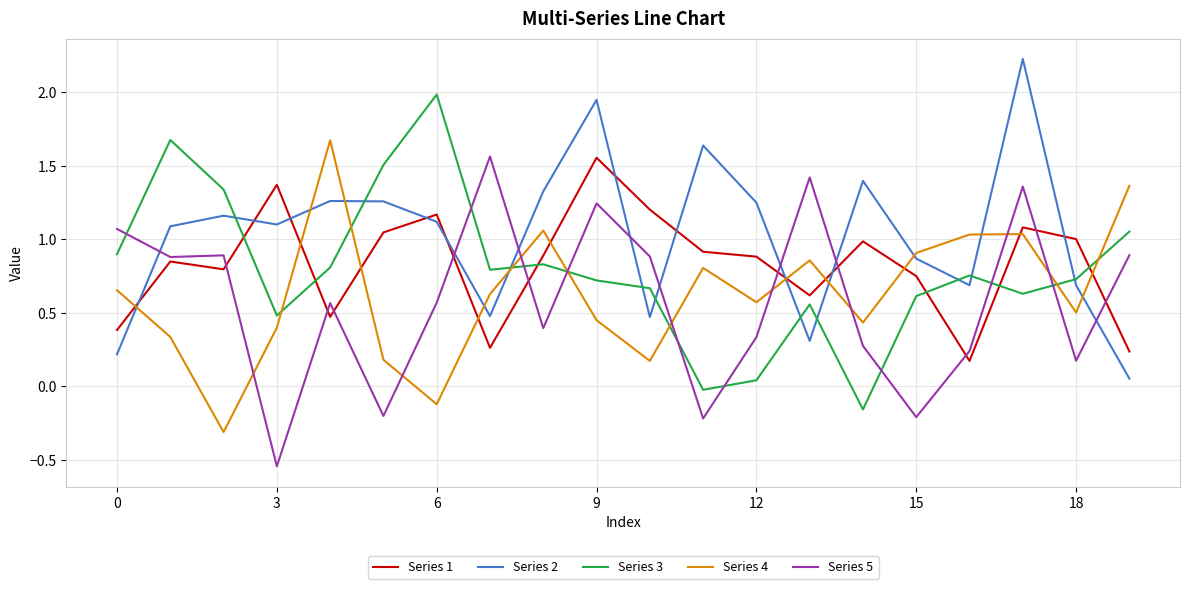

Which series has the largest total across all categories?

Series 2